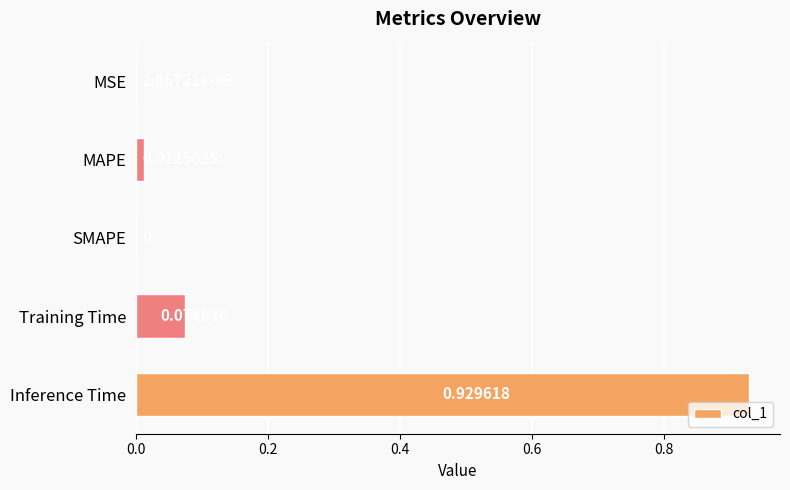

What is the sum of all values?

1.0